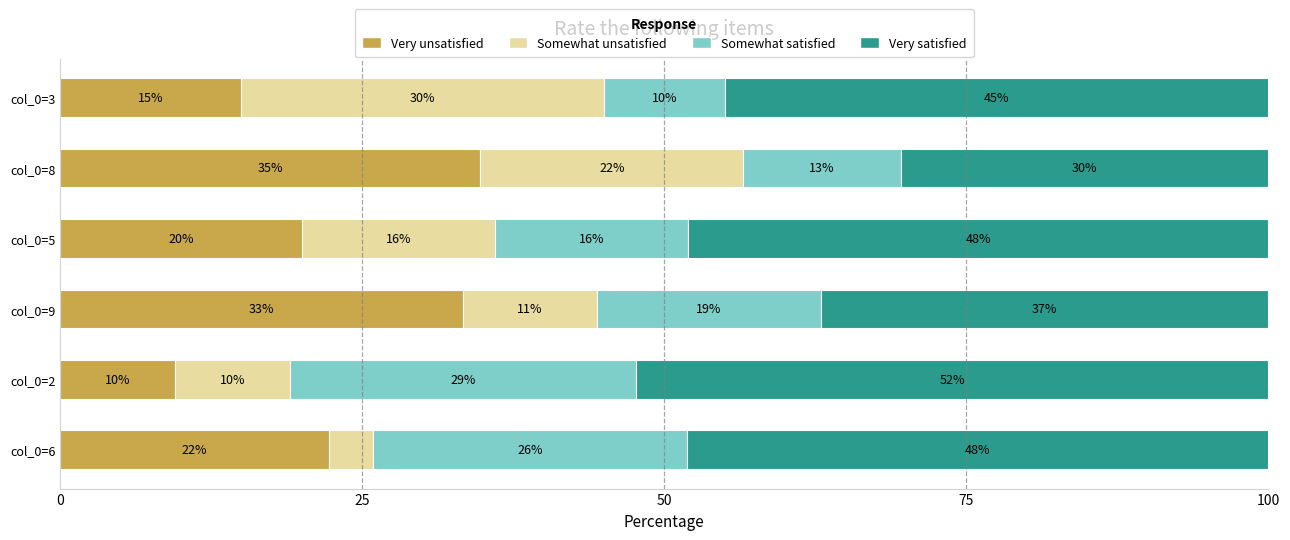

What is the total value across all series at col_0=8?

100.0